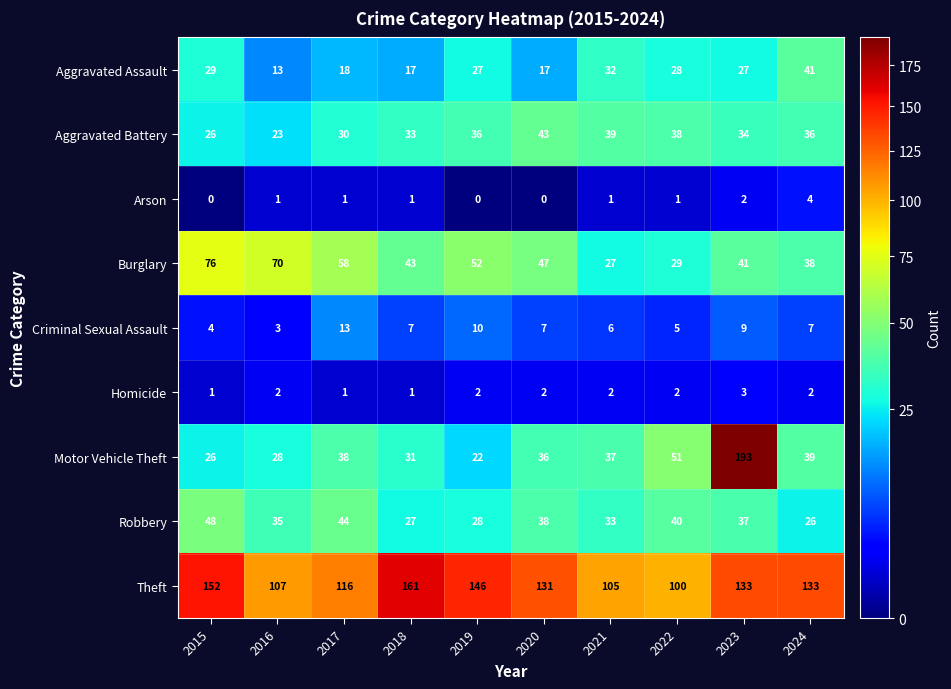

Where is Theft nearest to the value 130?

2020